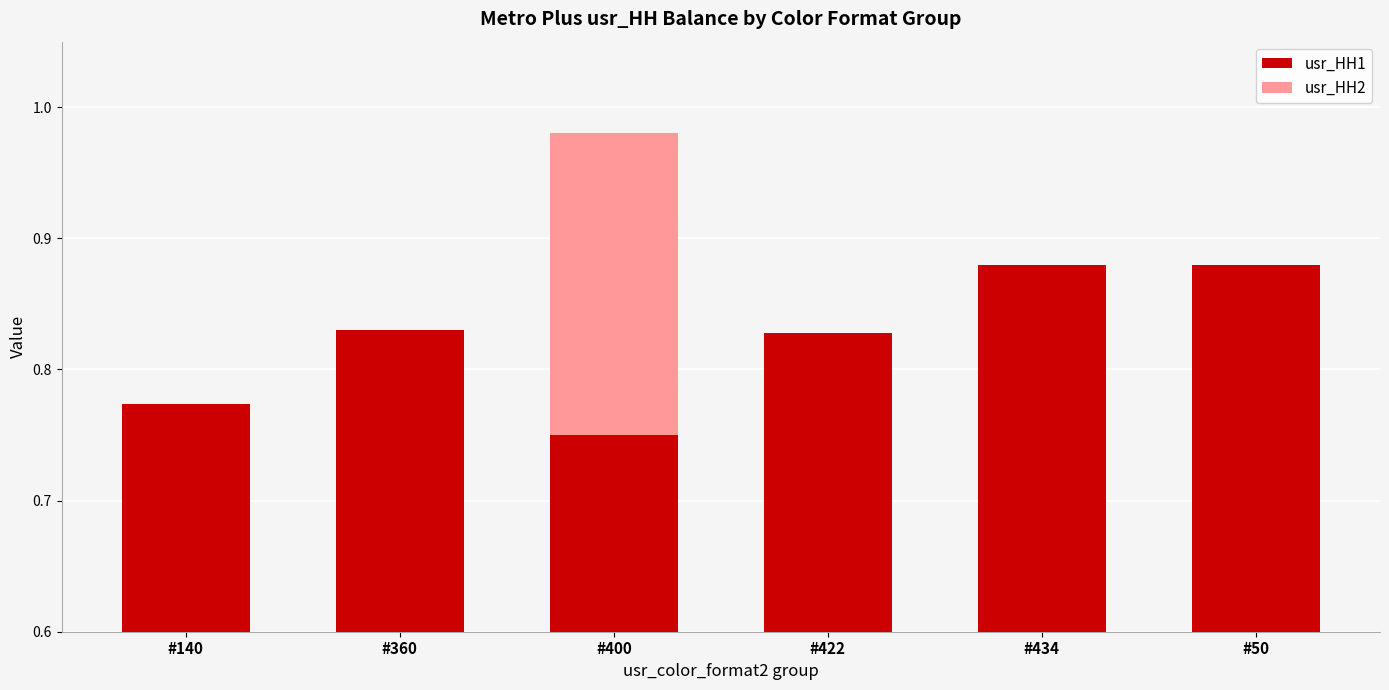

What is the label of the 3rd bar from the right?

#422